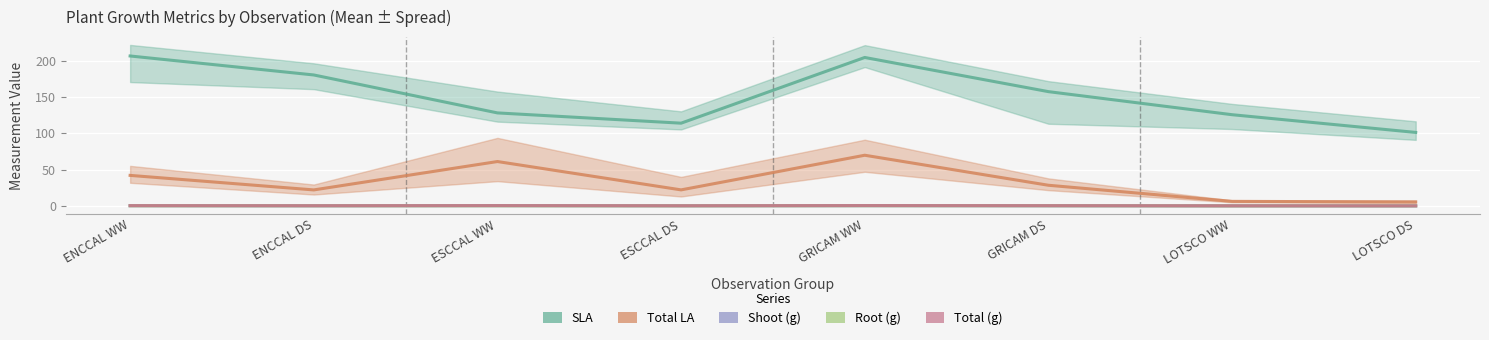

Is it true that Total (g) equals 0.7 at ENCCAL WW?

False